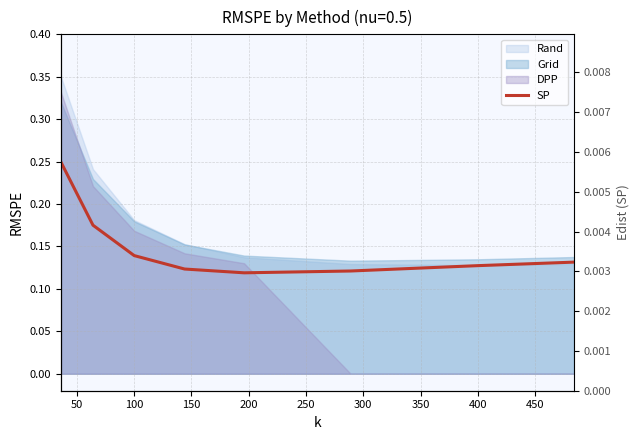

Does the chart have visible grid lines?

Yes